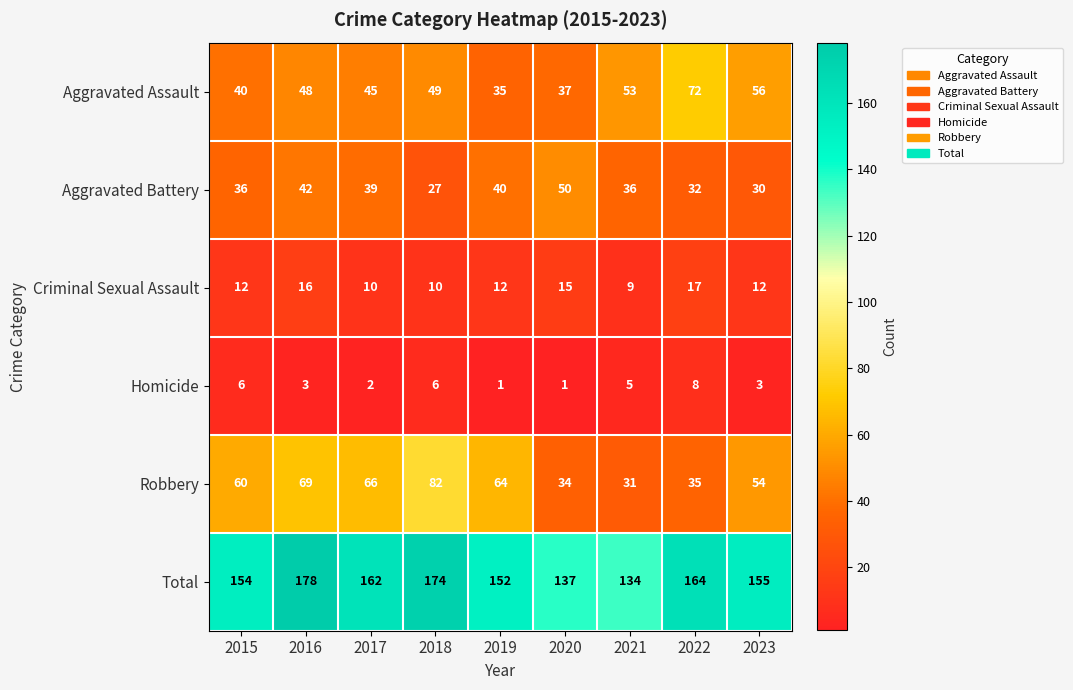

What is the total value across all series at 2018?

348